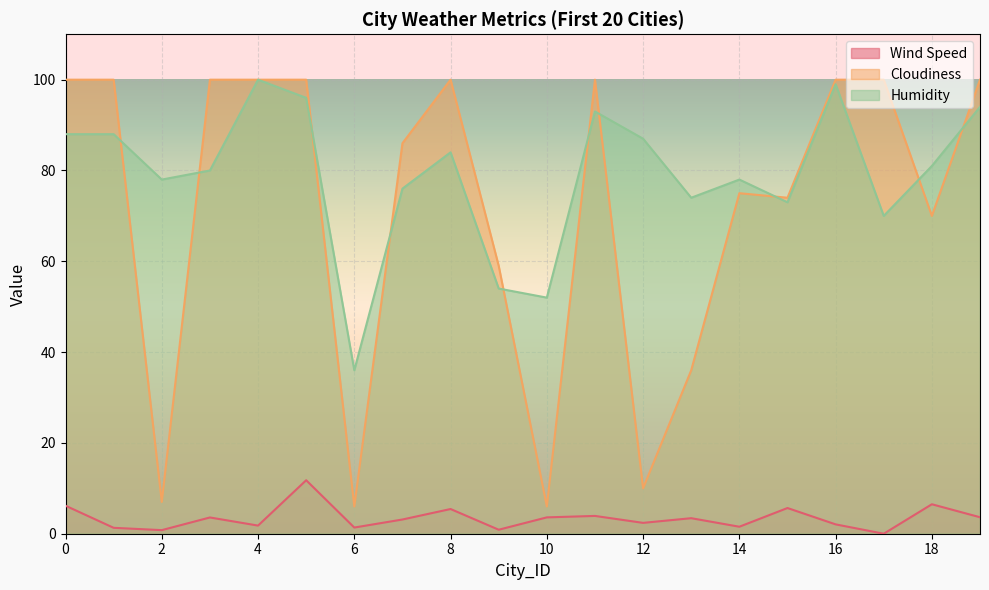

Where is Cloudiness nearest to the value 53?

9